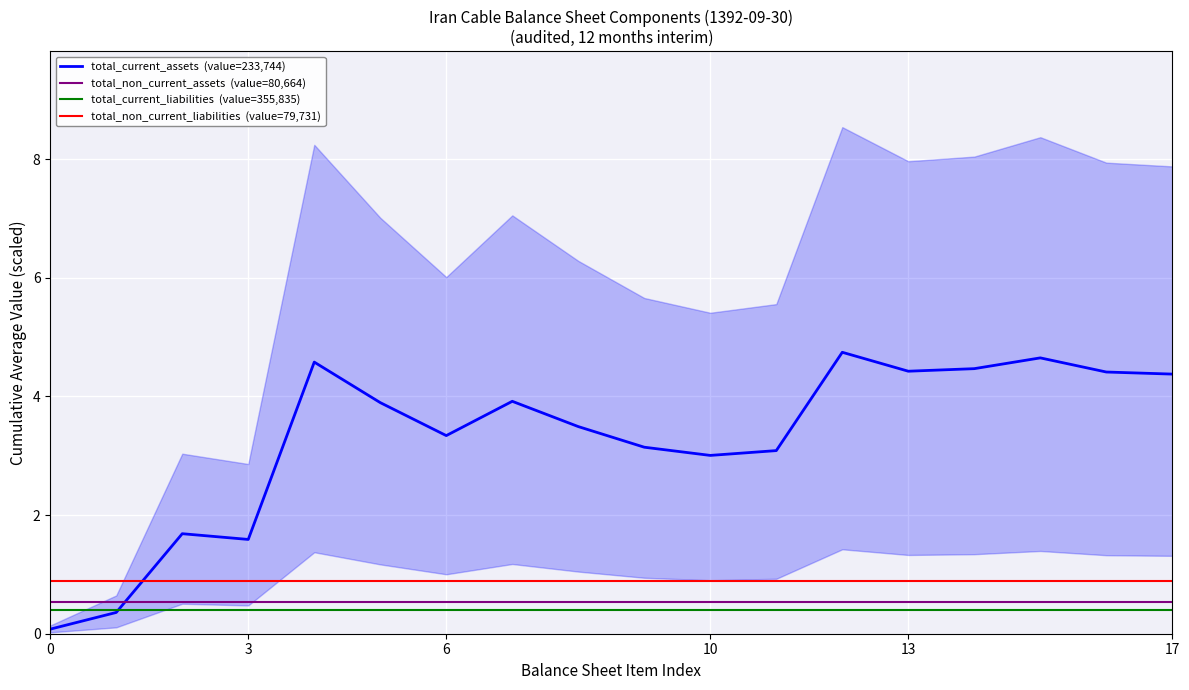

Which series has the widest spread of values?

total_current_assets  (value=233,744)